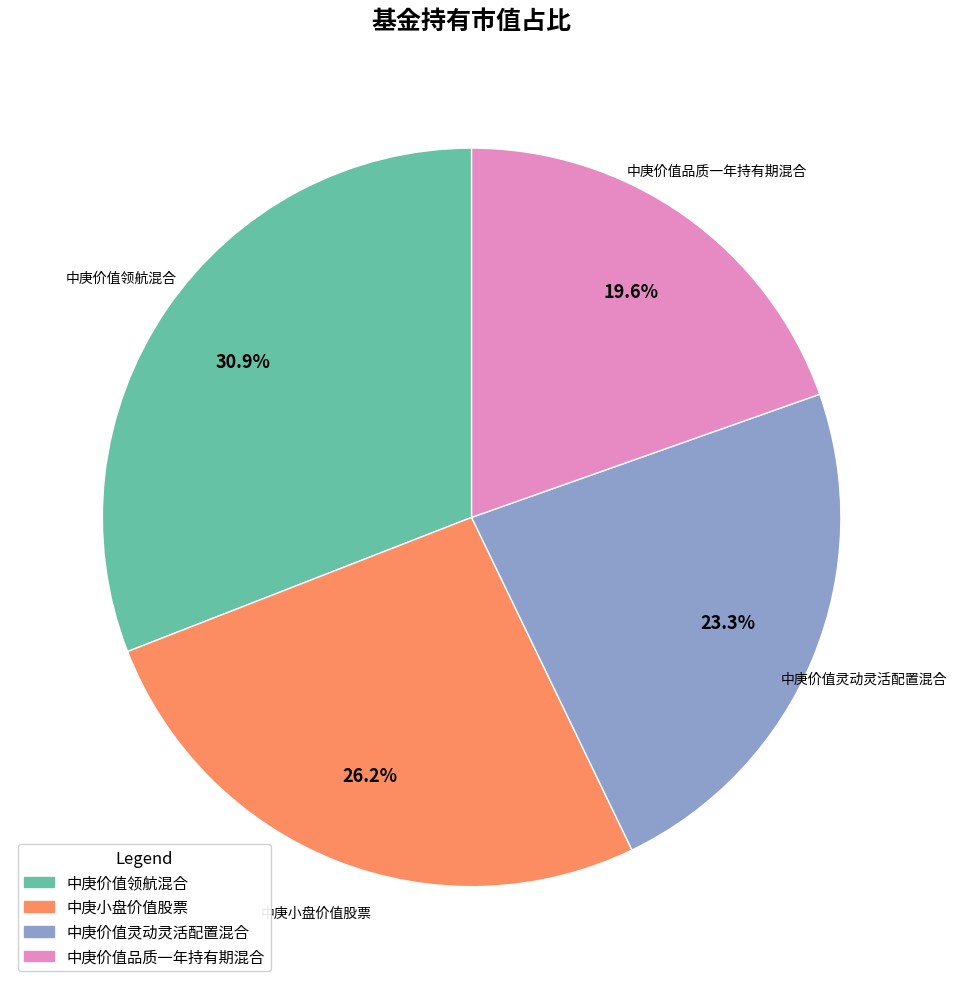

Which category has the biggest portion of the pie?

中庚价值领航混合